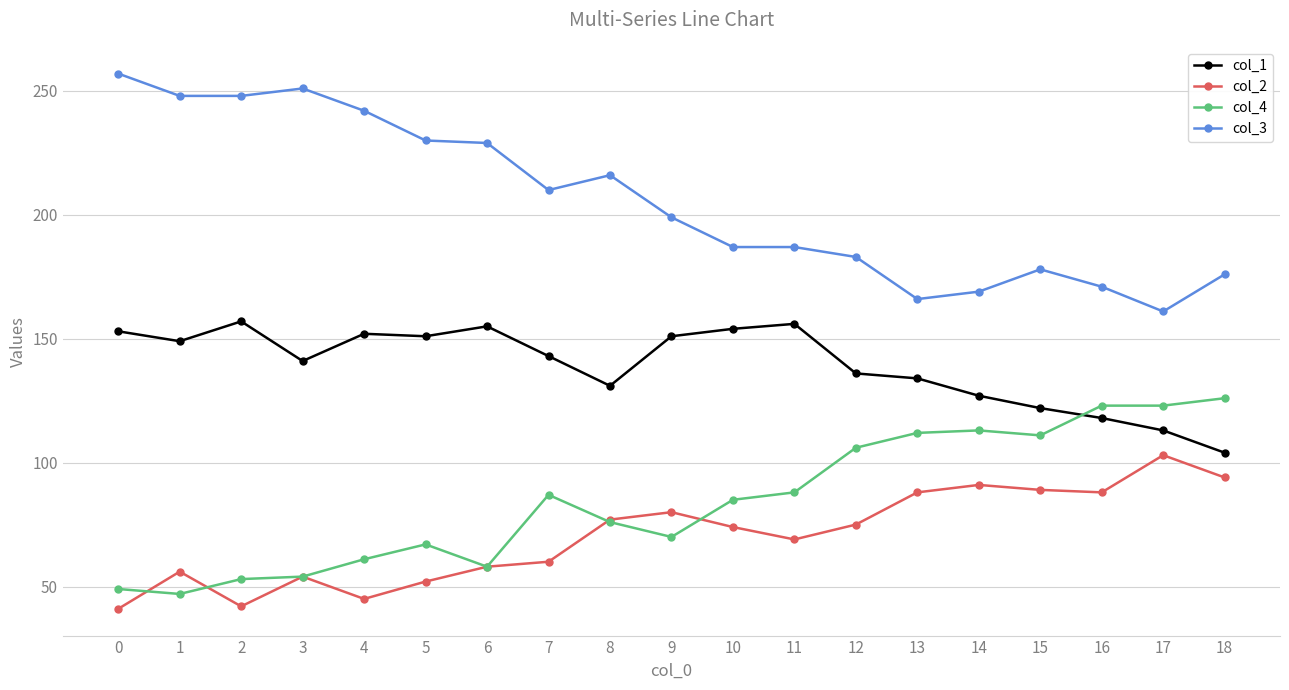

True or false: col_4 has more than 0 points higher than both neighbors.

True